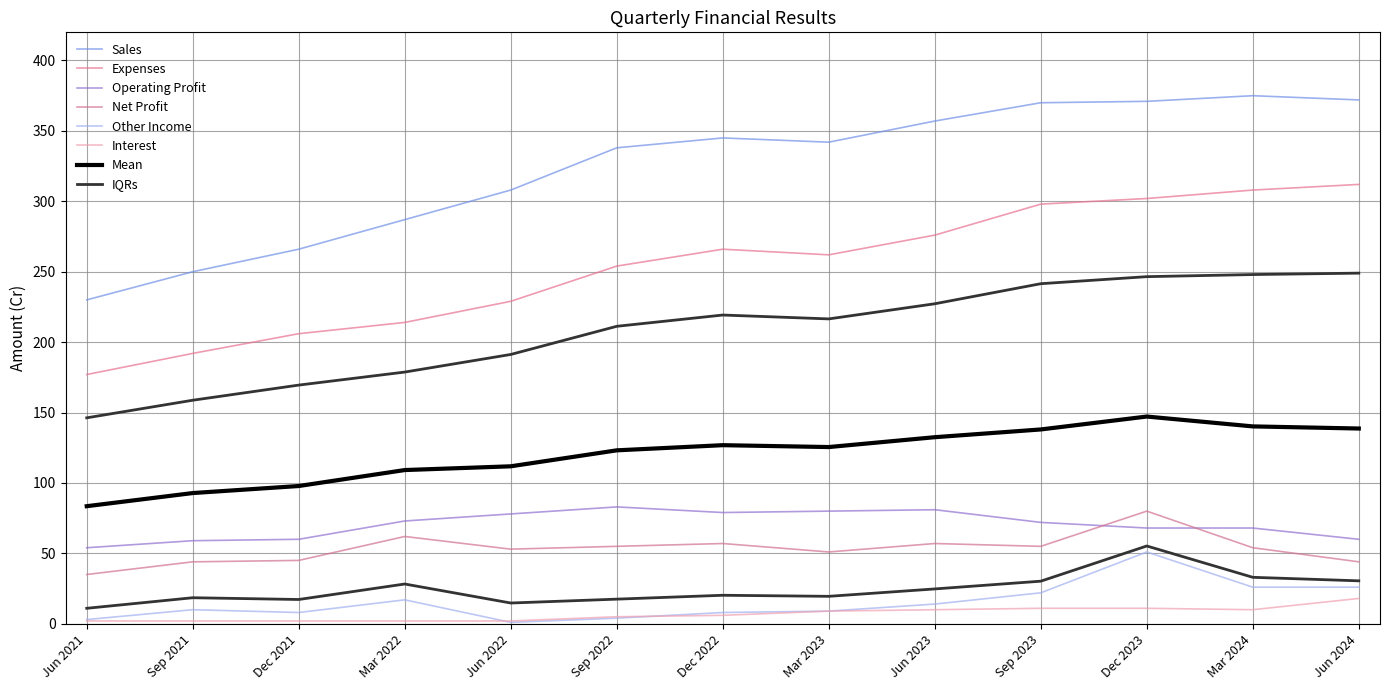

True or false: Expenses has a value of 280 at Dec 2021.

False